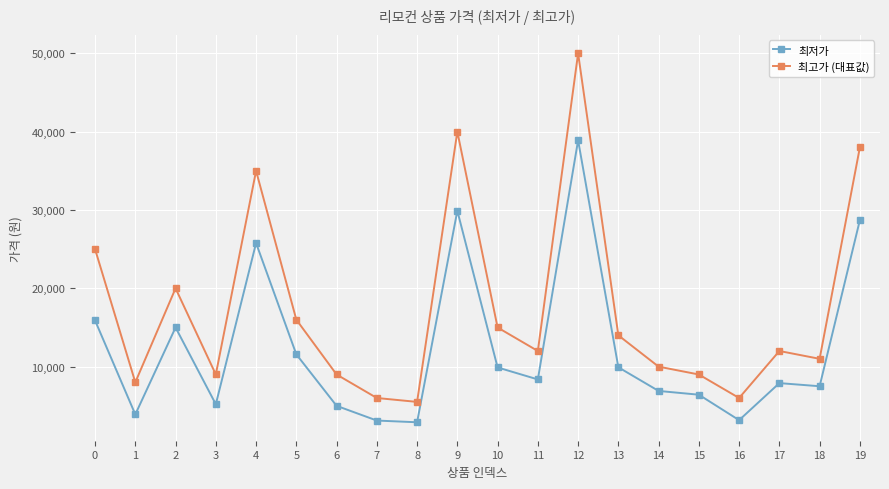

Which series changed the most between 1 and 19?

최고가 (대표값)